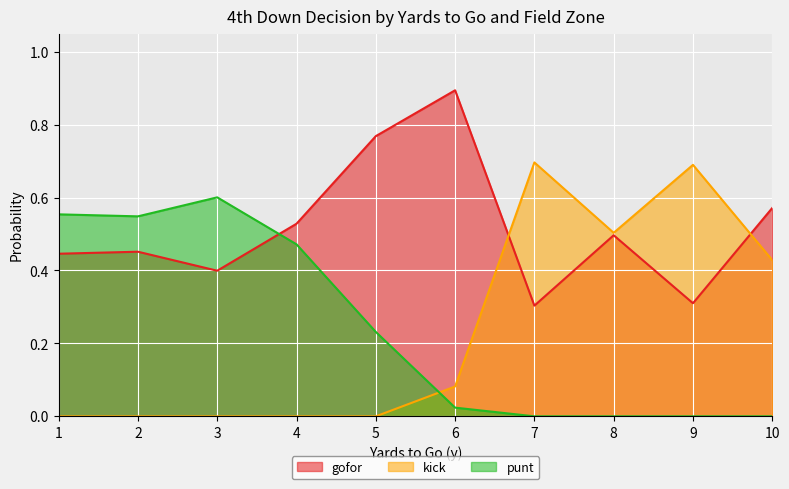

Is the value of gofor at 4 greater than the value of kick at 7?

No